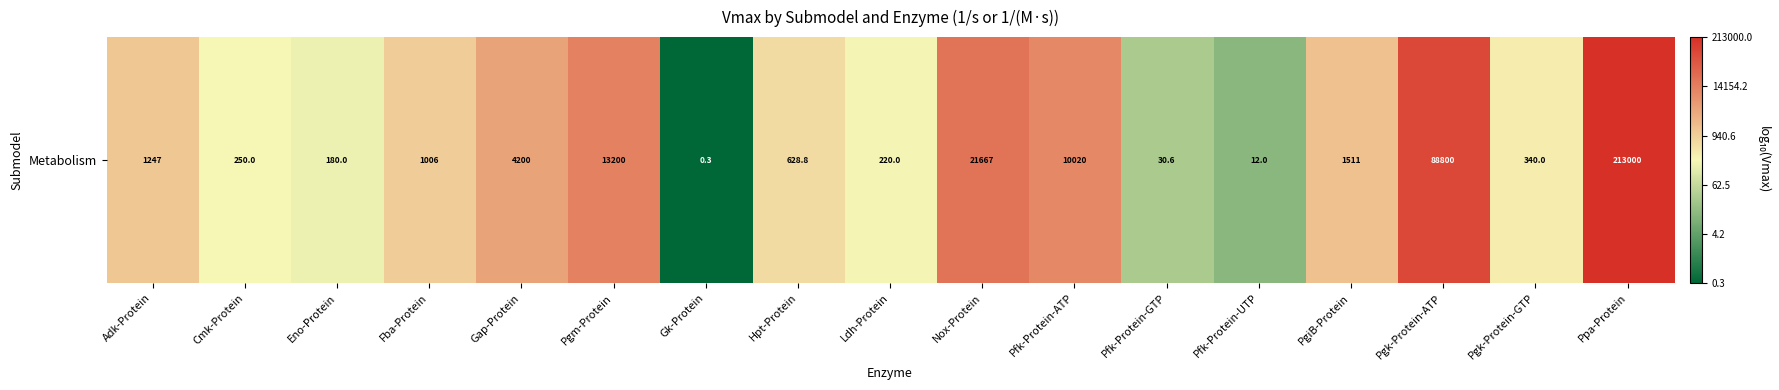

List the labels in order of value, smallest first.

Gk-Protein, Pfk-Protein-UTP, Pfk-Protein-GTP, Eno-Protein, Ldh-Protein, Cmk-Protein, Pgk-Protein-GTP, Hpt-Protein, Fba-Protein, Adk-Protein, PgiB-Protein, Gap-Protein, Pfk-Protein-ATP, Pgm-Protein, Nox-Protein, Pgk-Protein-ATP, Ppa-Protein